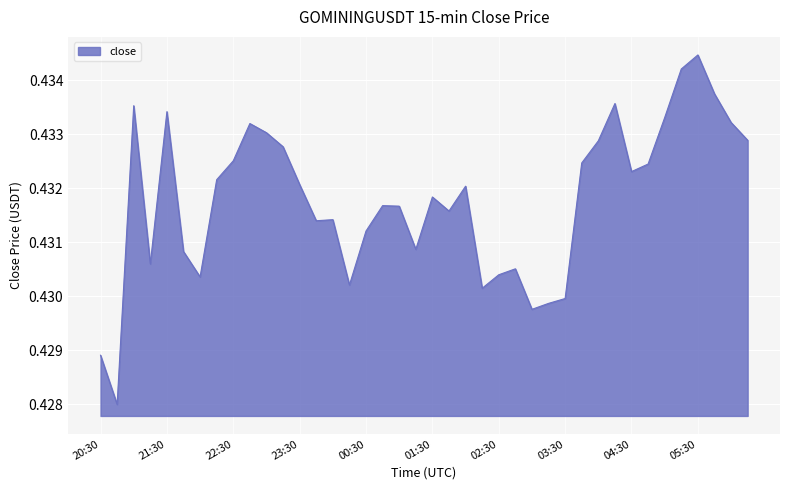

Is this an area chart (filled region under the line)?

Yes